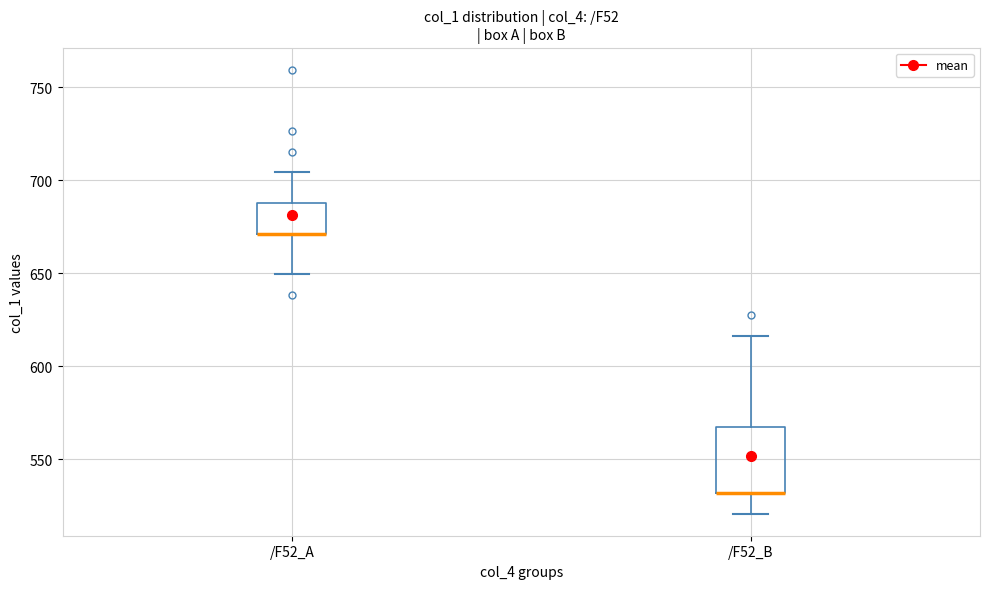

Comparing the boxes themselves (not the whiskers), which one is the tallest?

/F52_B